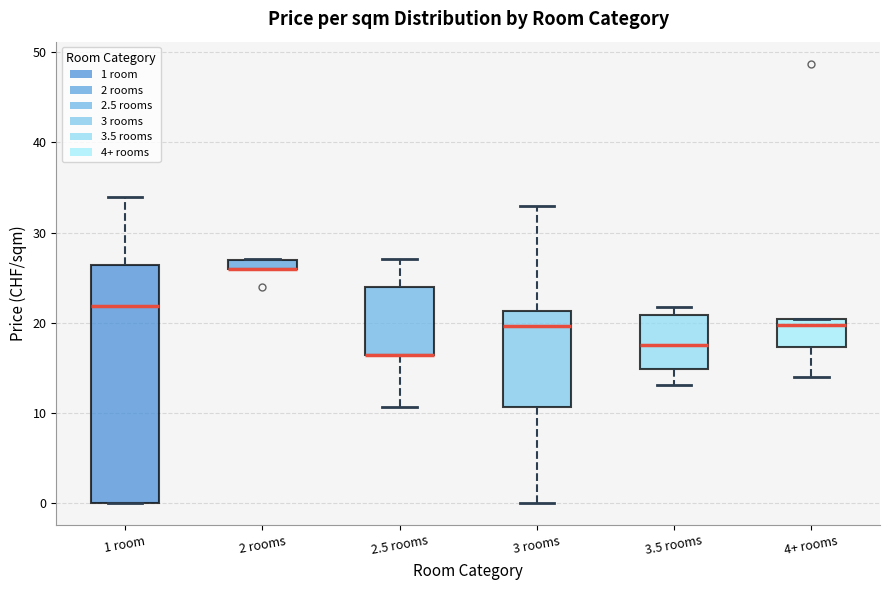

Comparing the boxes themselves (not the whiskers), which one is the tallest?

1 room